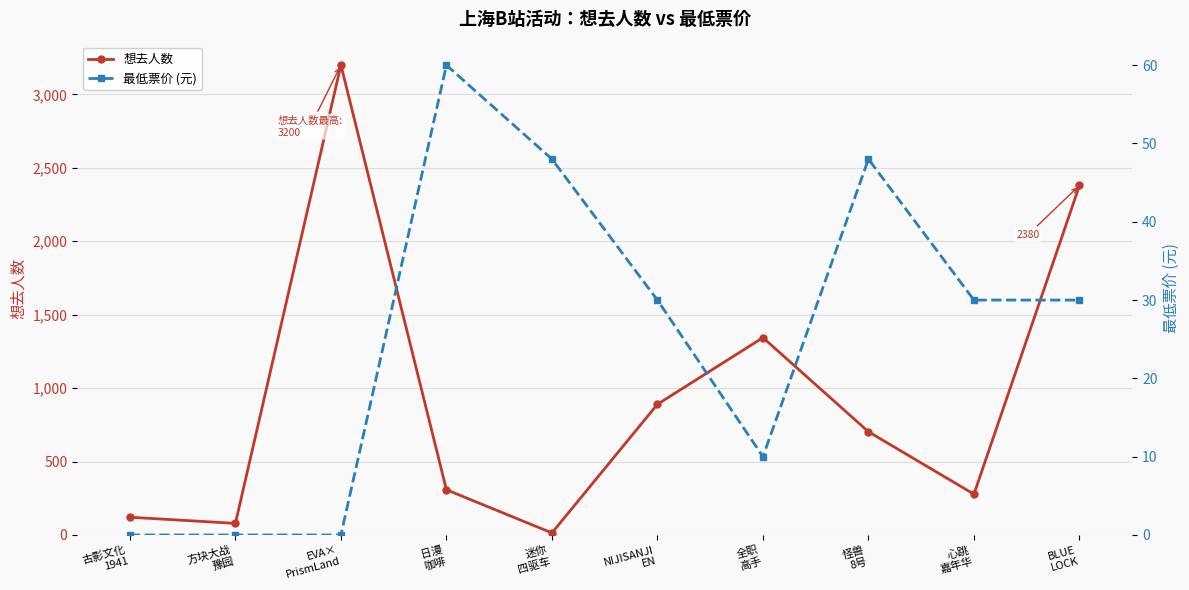

At which category does 最低票价 (元) reach its first local valley?

全职
高手